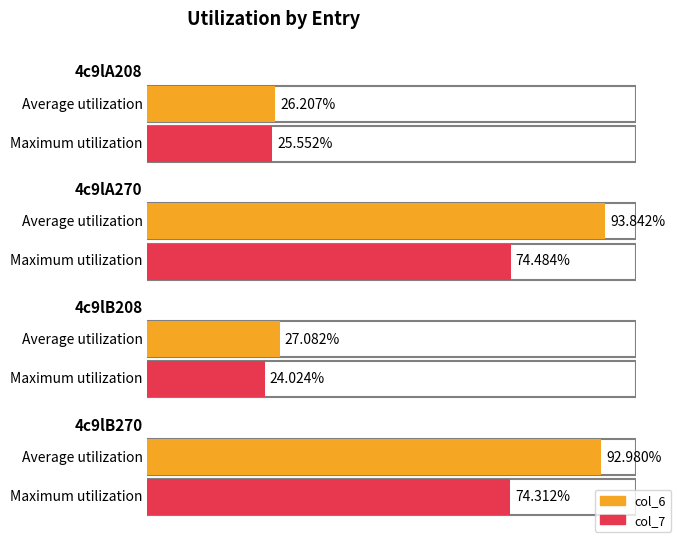

What is the difference between the col_6 values at 4c9lA270 and 4c9lB270?

0.9